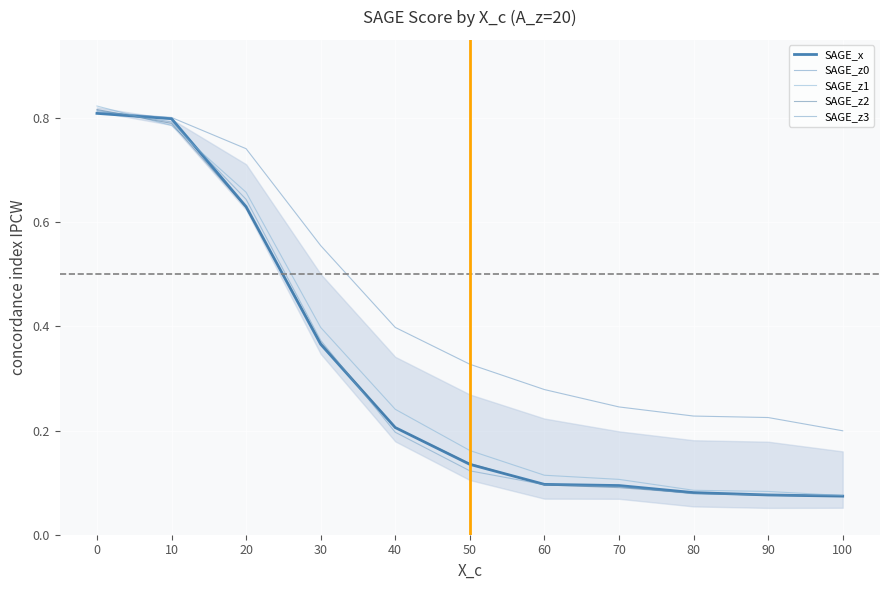

Rank the series by their maximum value, from highest to lowest.

SAGE_z1, SAGE_z2, SAGE_z3, SAGE_z0, SAGE_x